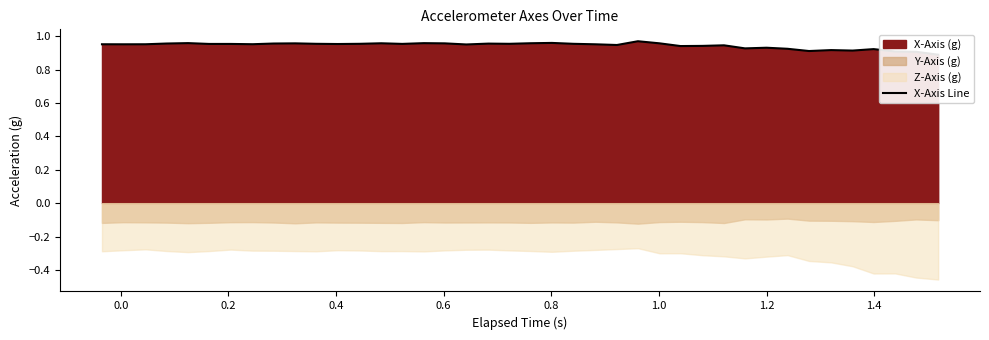

How many points are lower than both their immediate neighbors (excluding endpoints)?

11